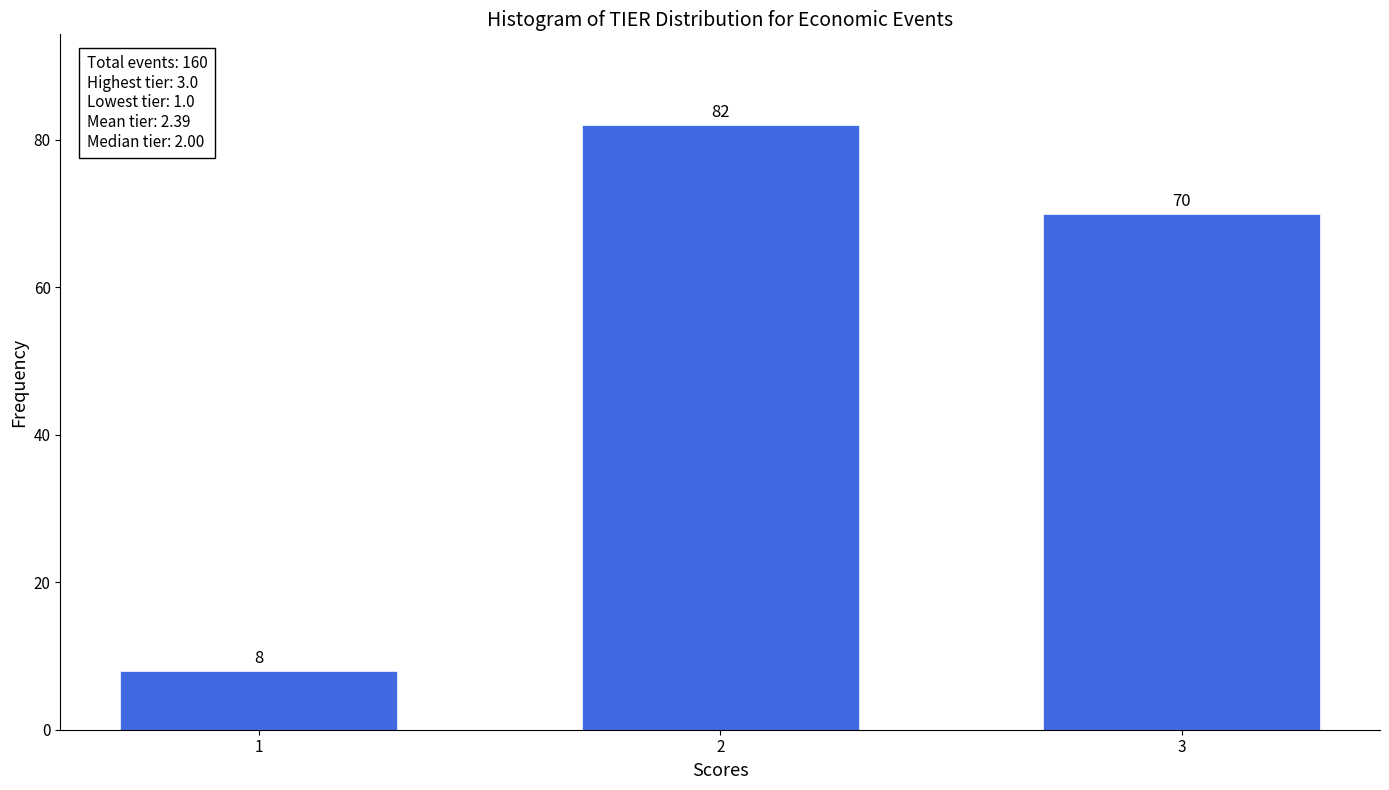

Reading left to right, list all the values displayed in this chart.

8	82	70